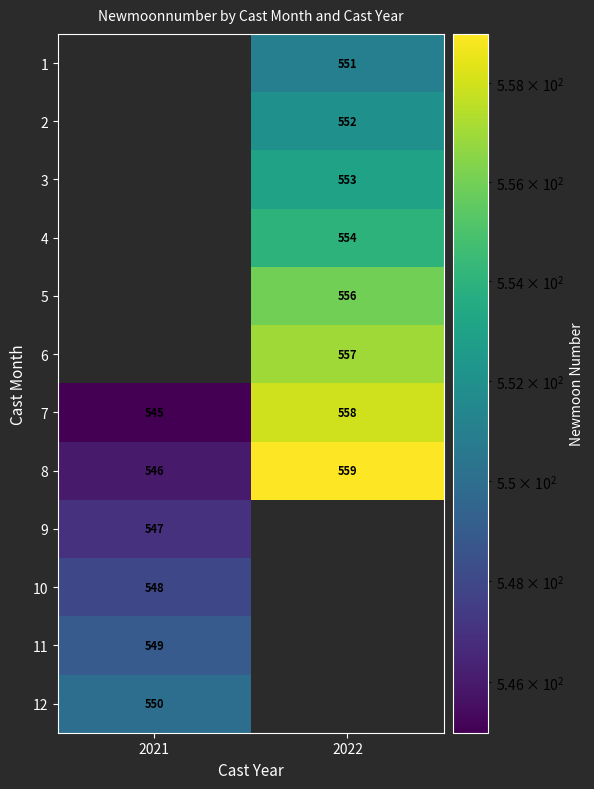

Is it true that 7 equals 304 at 2022?

False